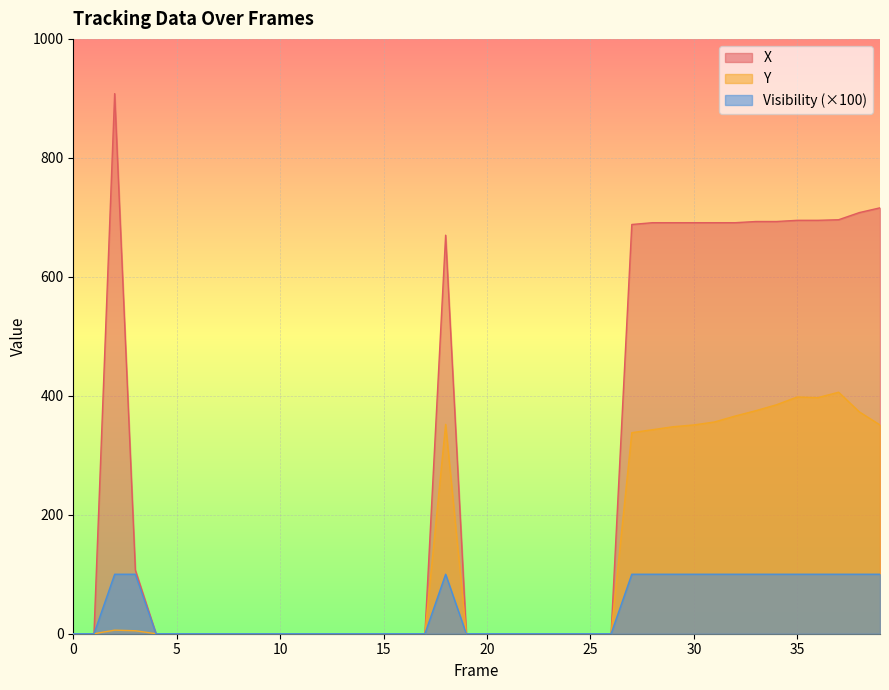

Reading right to left, transcribe all the data shown in this chart.

X: 39=716	38=708	37=696	36=695	35=695	34=693	33=693	32=691	31=691	30=691	29=691	28=691	27=688	26=0	25=0	24=0	23=0	22=0	21=0	20=0	19=0	18=670	17=0	16=0	15=0	14=0	13=0	12=0	11=0	10=0	9=0	8=0	7=0	6=0	5=0	4=0	3=107	2=908	1=0	0=0
Y: 39=351	38=373	37=406	36=397	35=398	34=385	33=375	32=366	31=356	30=351	29=348	28=343	27=338	26=0	25=0	24=0	23=0	22=0	21=0	20=0	19=0	18=352	17=0	16=0	15=0	14=0	13=0	12=0	11=0	10=0	9=0	8=0	7=0	6=0	5=0	4=0	3=5	2=6	1=0	0=0
Visibility: 39=100	38=100	37=100	36=100	35=100	34=100	33=100	32=100	31=100	30=100	29=100	28=100	27=100	26=0	25=0	24=0	23=0	22=0	21=0	20=0	19=0	18=100	17=0	16=0	15=0	14=0	13=0	12=0	11=0	10=0	9=0	8=0	7=0	6=0	5=0	4=0	3=100	2=100	1=0	0=0